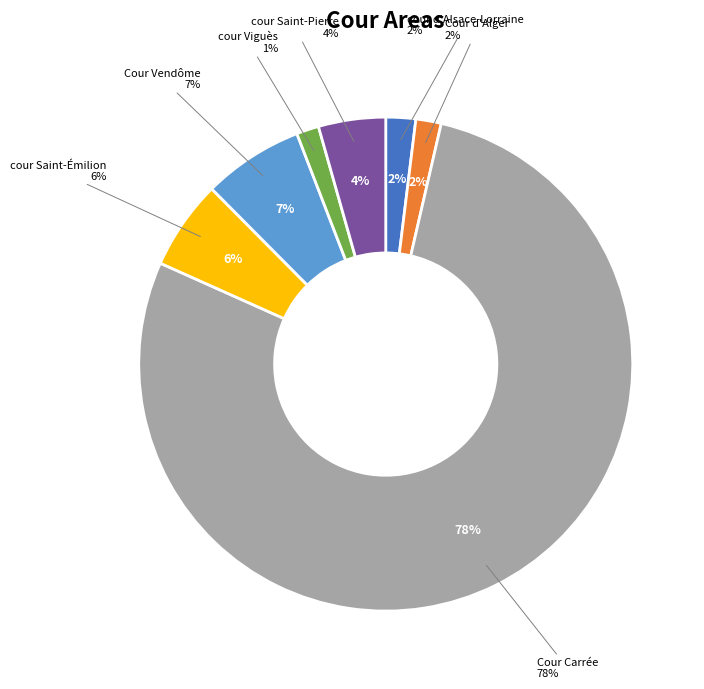

Does any single category account for the majority?

Yes